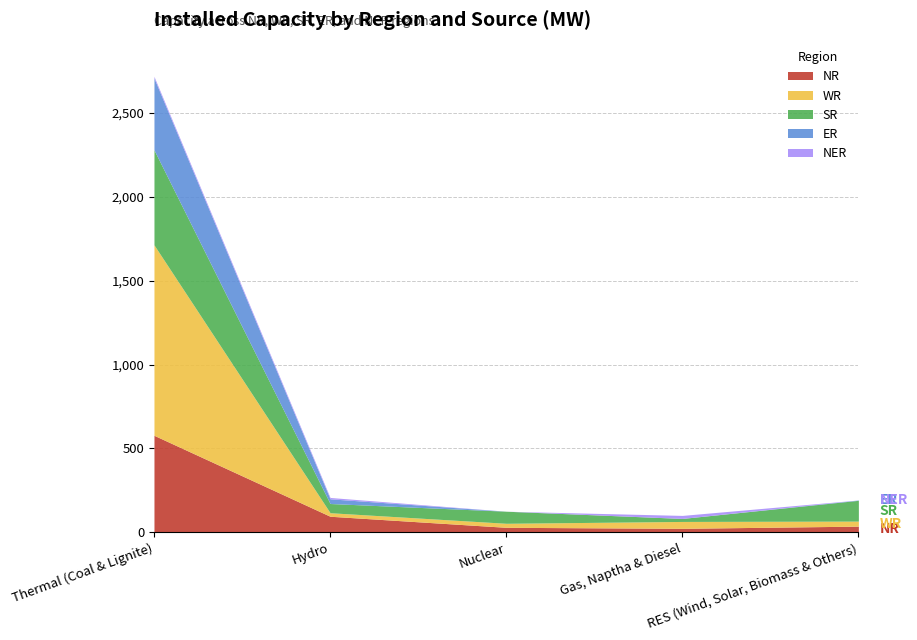

At which label does ER reach its peak?

Thermal (Coal & Lignite)